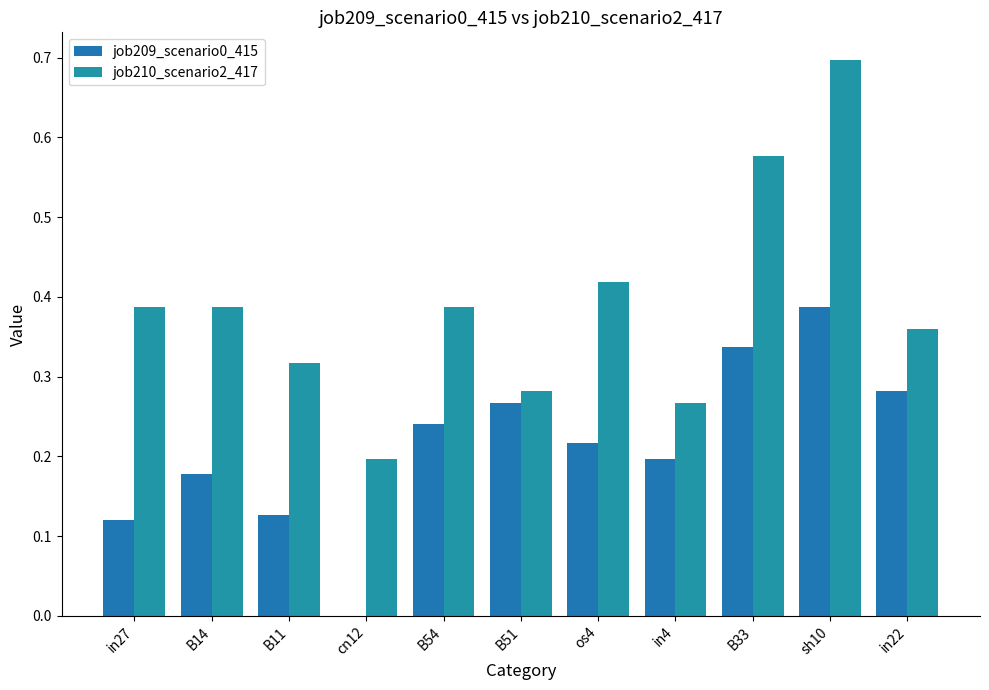

What is the total value across all series at in22?

0.6